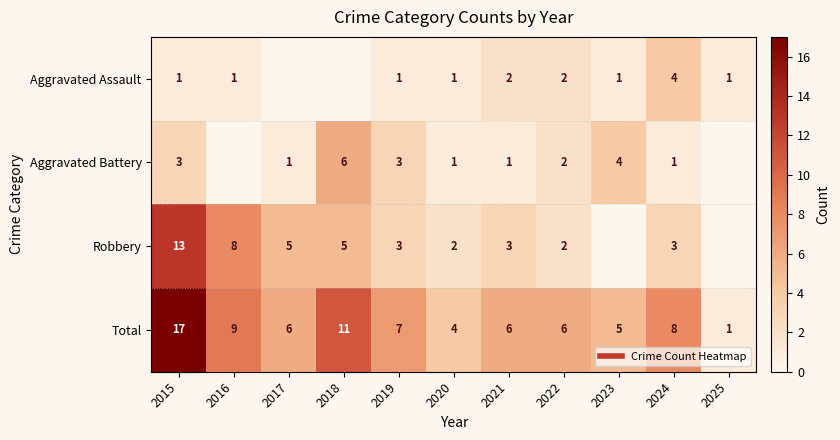

How many values in Aggravated Assault are above zero?

9